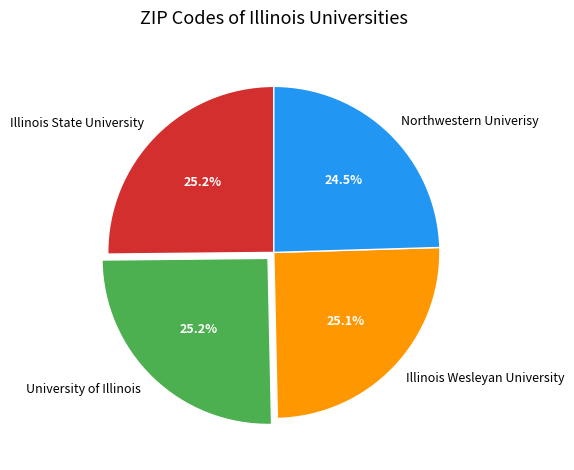

Which category has the smallest portion of the pie?

Northwestern Univerisy